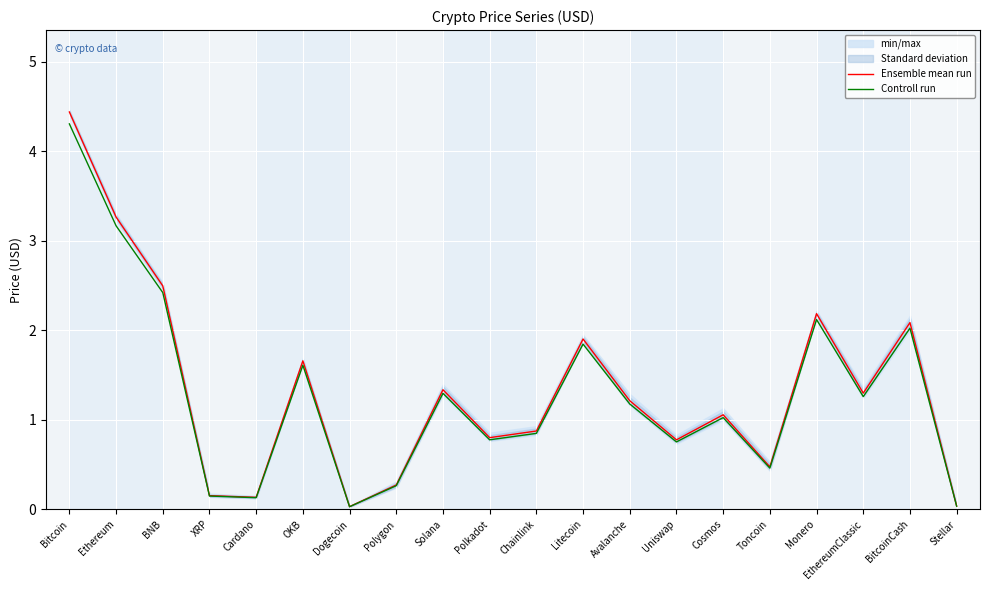

Which has a higher value, Polkadot or Chainlink?

Chainlink